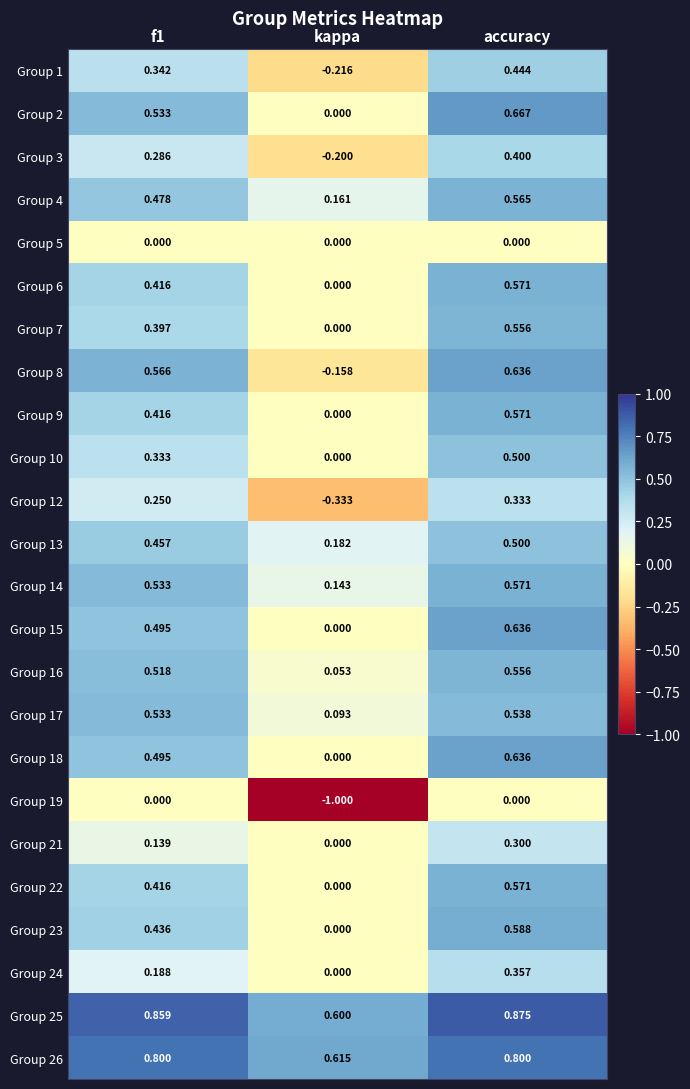

Where is Group 4 nearest to the value 0?

kappa